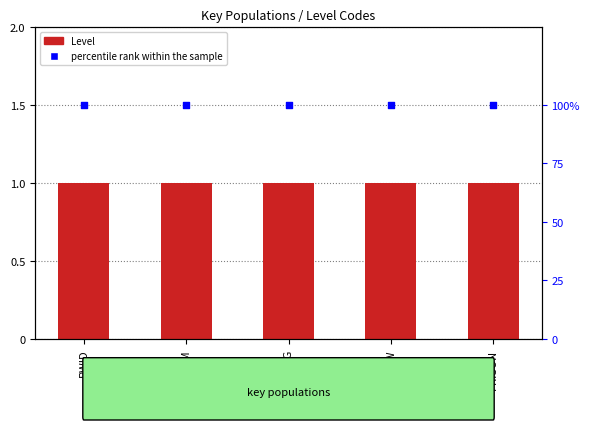

Which series reaches the minimum Y coordinate?

Level